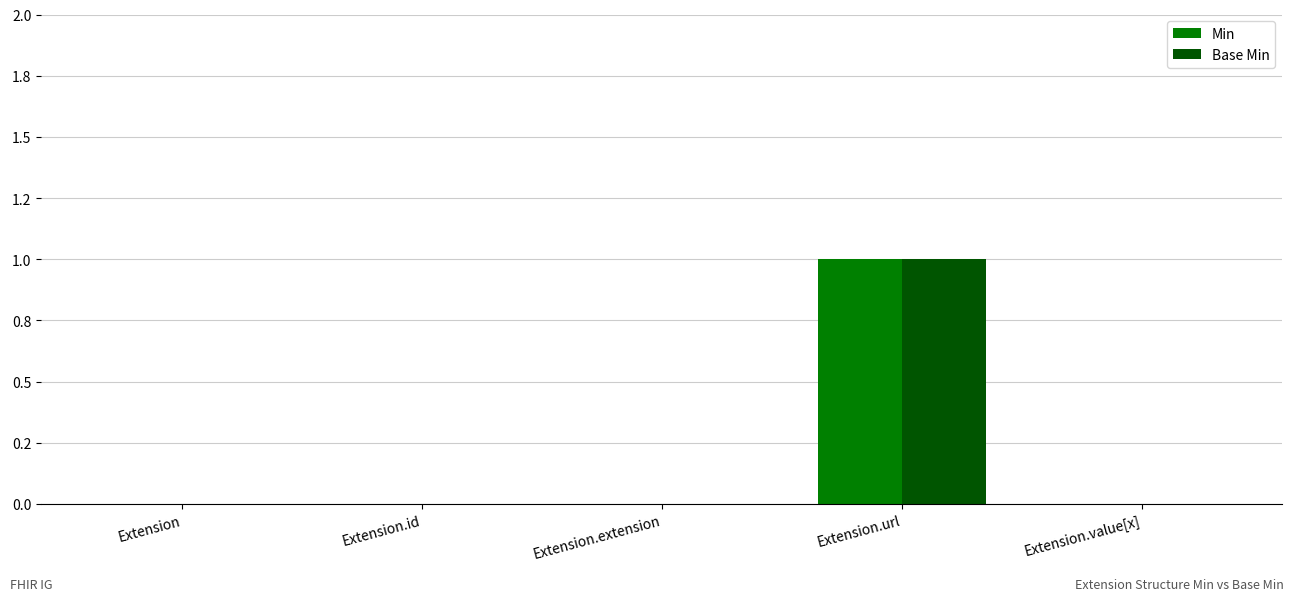

Are the bars horizontal?

No